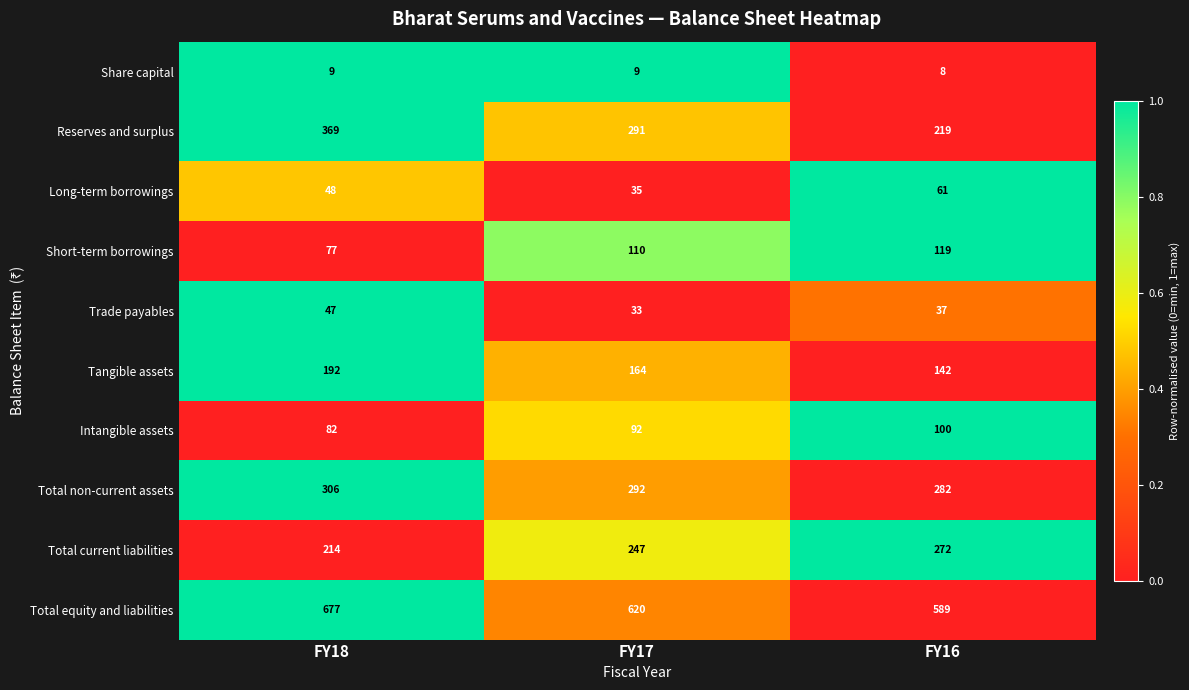

What is the average value of the Total equity and liabilities series?

629